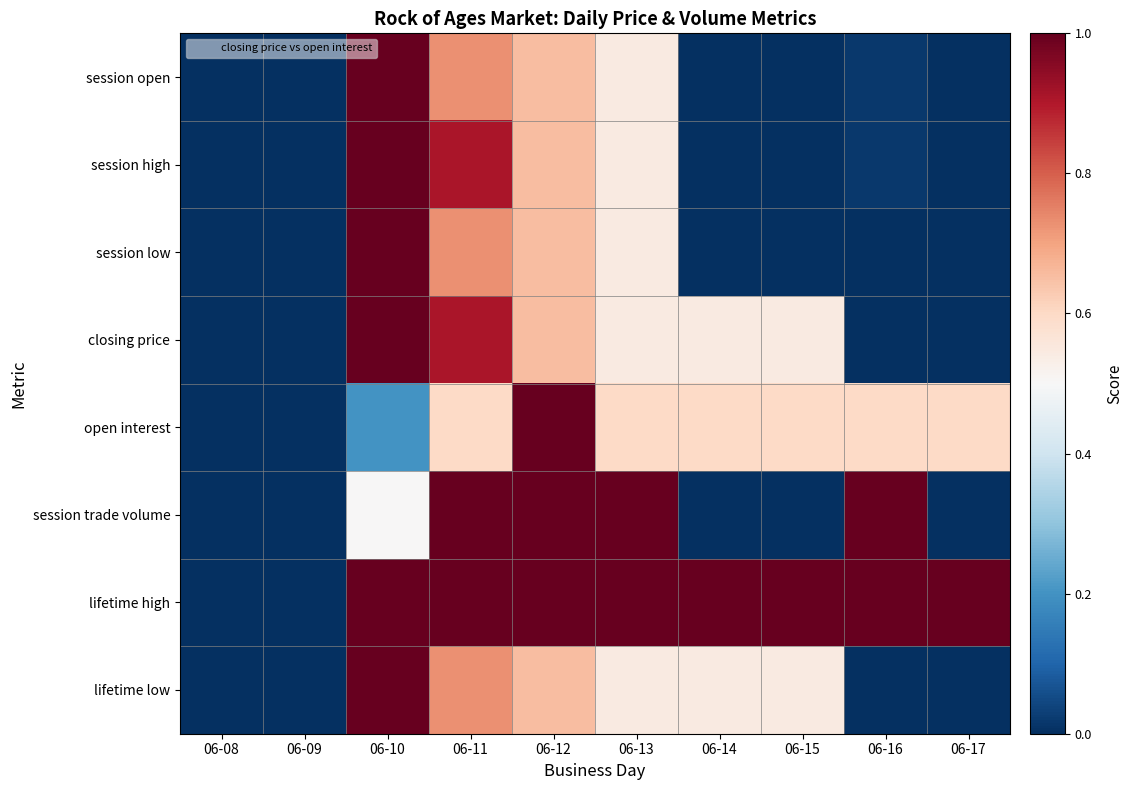

Reading left to right, list all the values displayed in this chart.

session open: 06-08=0.0	06-09=0.0	06-10=1.0	06-11=0.7	06-12=0.7	06-13=0.5	06-14=0.0	06-15=0.0	06-16=0.0	06-17=0.0
session high: 06-08=0.0	06-09=0.0	06-10=1.0	06-11=0.9	06-12=0.7	06-13=0.5	06-14=0.0	06-15=0.0	06-16=0.0	06-17=0.0
session low: 06-08=0.0	06-09=0.0	06-10=1.0	06-11=0.7	06-12=0.7	06-13=0.5	06-14=0.0	06-15=0.0	06-16=0.0	06-17=0.0
closing price: 06-08=0.0	06-09=0.0	06-10=1.0	06-11=0.9	06-12=0.7	06-13=0.5	06-14=0.5	06-15=0.5	06-16=0.0	06-17=0.0
open interest: 06-08=0.0	06-09=0.0	06-10=0.2	06-11=0.6	06-12=1.0	06-13=0.6	06-14=0.6	06-15=0.6	06-16=0.6	06-17=0.6
session trade volume: 06-08=0.0	06-09=0.0	06-10=0.5	06-11=1.0	06-12=1.0	06-13=1.0	06-14=0.0	06-15=0.0	06-16=1.0	06-17=0.0
lifetime high: 06-08=0.0	06-09=0.0	06-10=1.0	06-11=1.0	06-12=1.0	06-13=1.0	06-14=1.0	06-15=1.0	06-16=1.0	06-17=1.0
lifetime low: 06-08=0.0	06-09=0.0	06-10=1.0	06-11=0.7	06-12=0.7	06-13=0.5	06-14=0.5	06-15=0.5	06-16=0.0	06-17=0.0